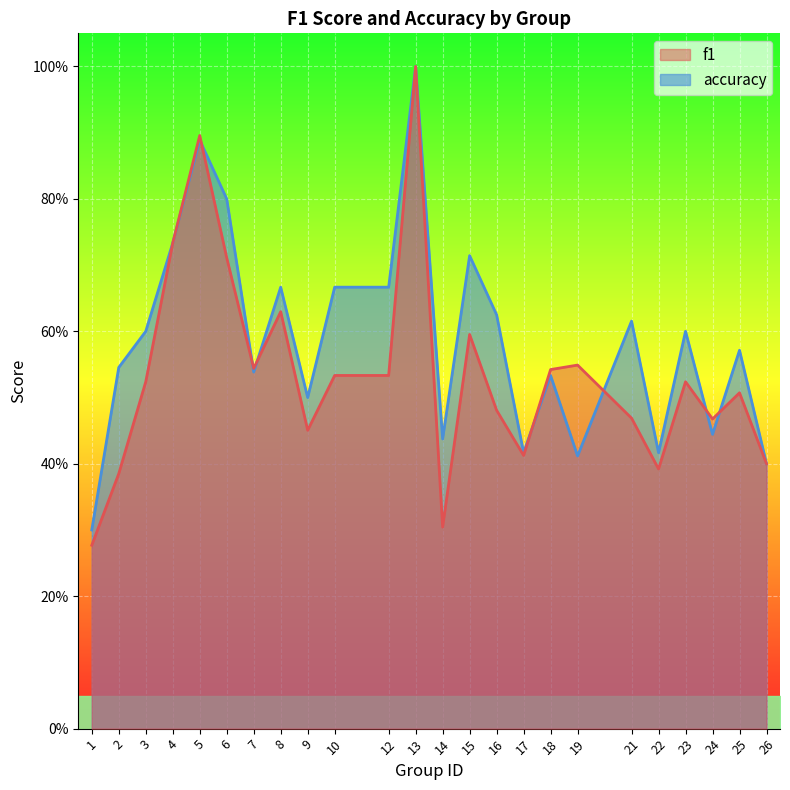

The value of f1 at 5 is 0.9. True or false?

True